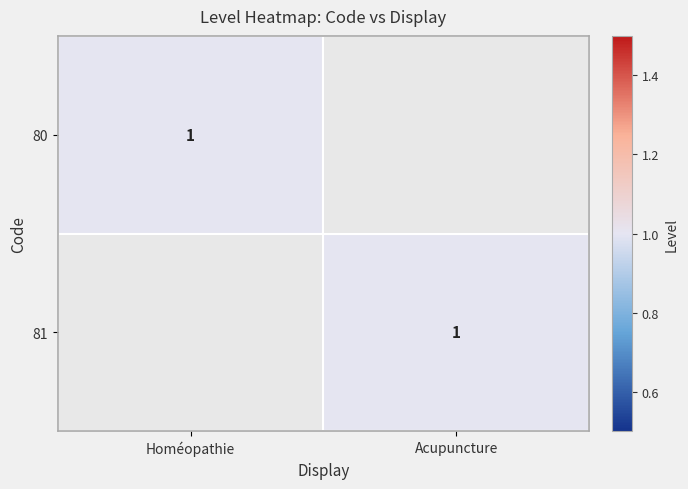

The value of 80 at Homéopathie is 1. True or false?

True